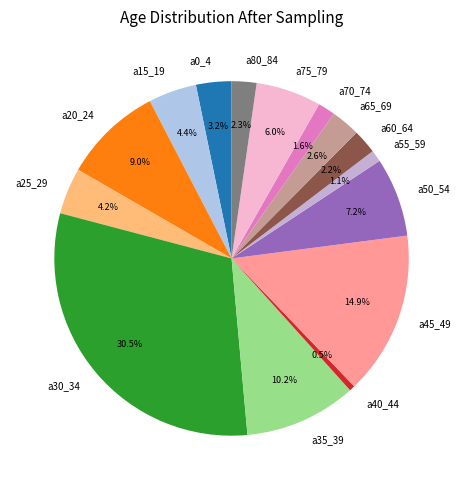

To the nearest percent, what portion does a20_24 represent?

9%